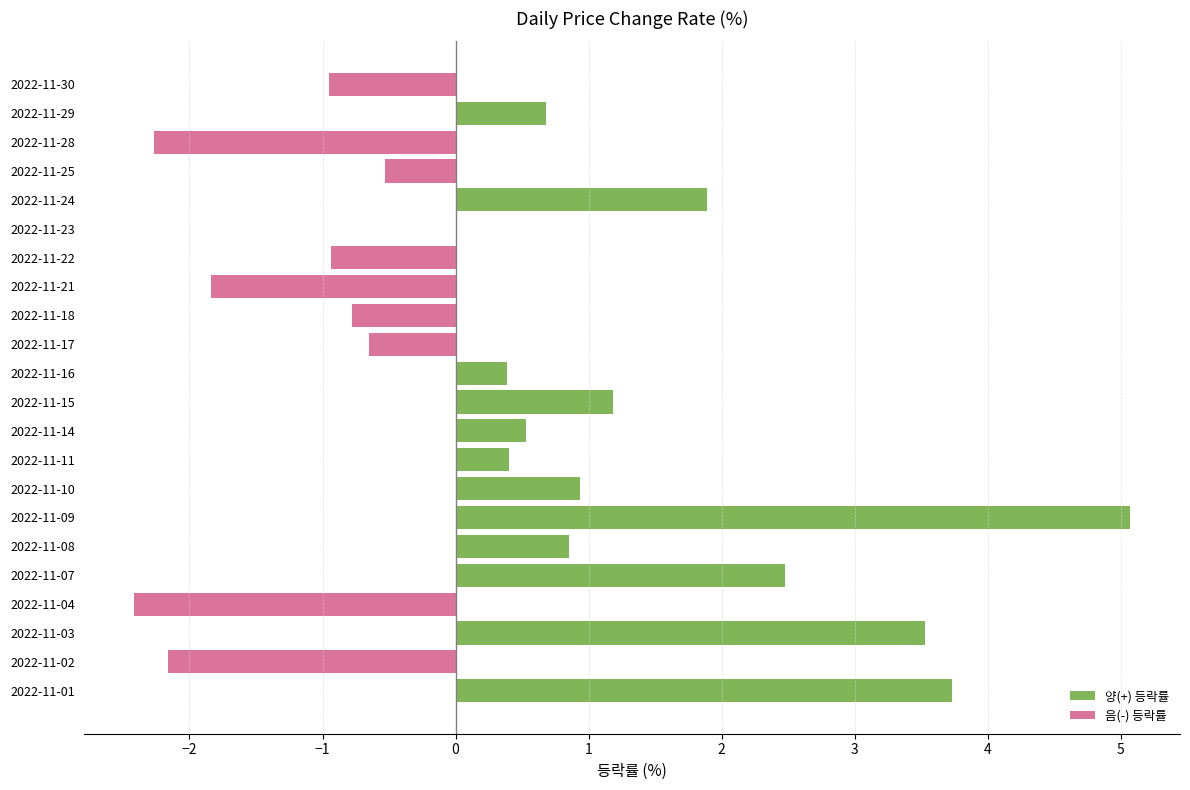

What is the minimum value shown in the chart?

-2.4